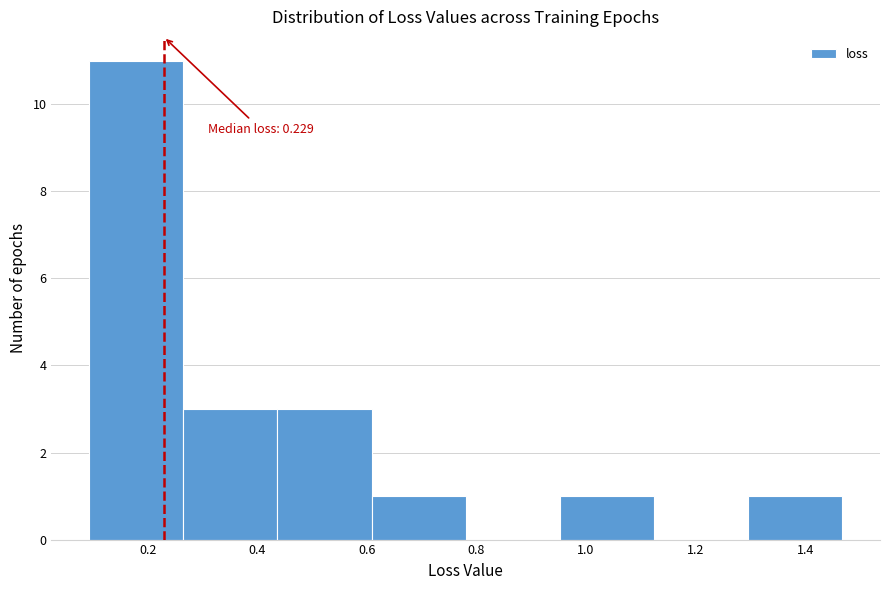

Which range on the x-axis has the tallest bar?

0.10 to 0.26